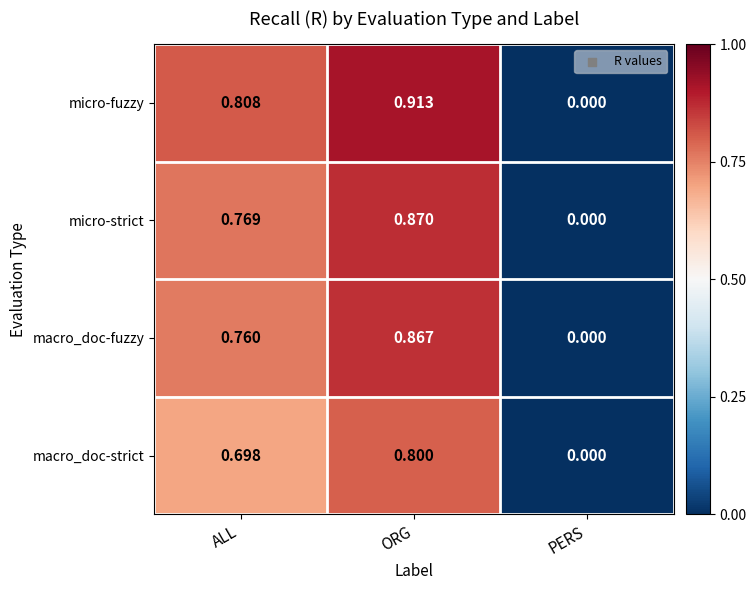

Which series changed the most between ALL and ORG?

macro_doc-fuzzy